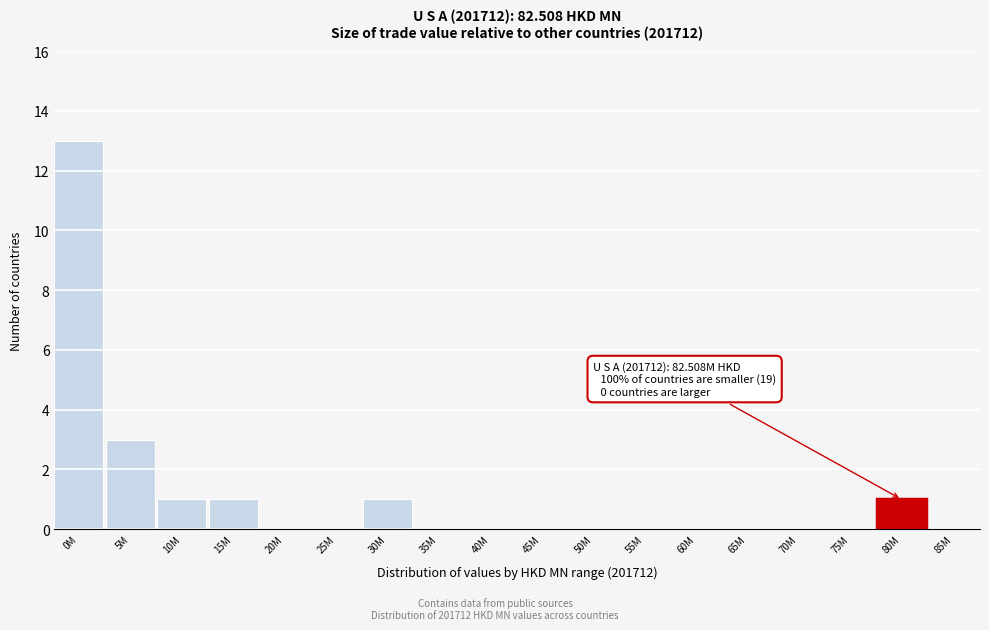

Reading right to left, what are all the values shown in this chart?

85M=0	80M=1	75M=0	70M=0	65M=0	60M=0	55M=0	50M=0	45M=0	40M=0	35M=0	30M=1	25M=0	20M=0	15M=1	10M=1	5M=3	0M=13